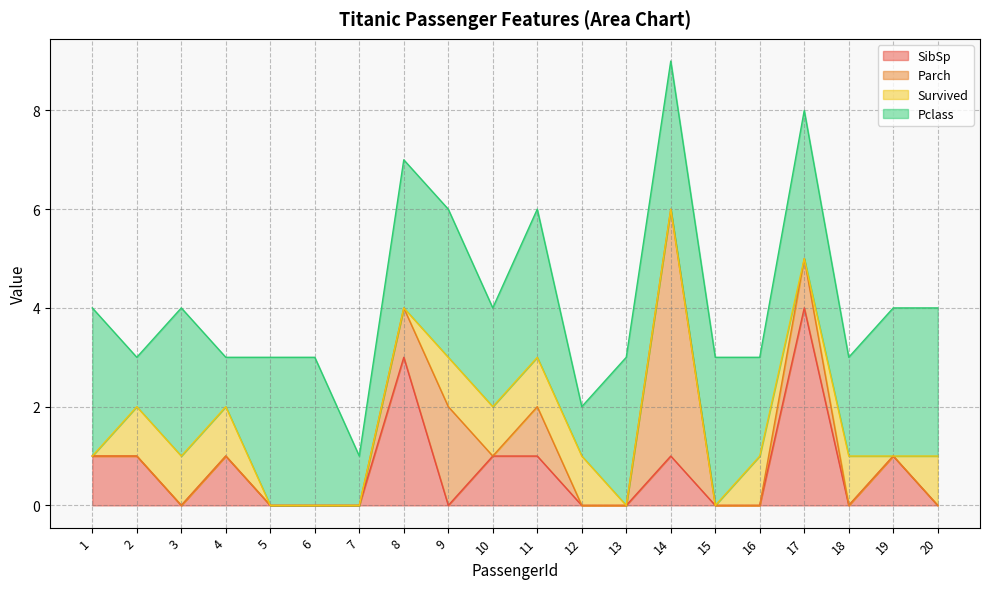

Count the number of categories in the chart.

20